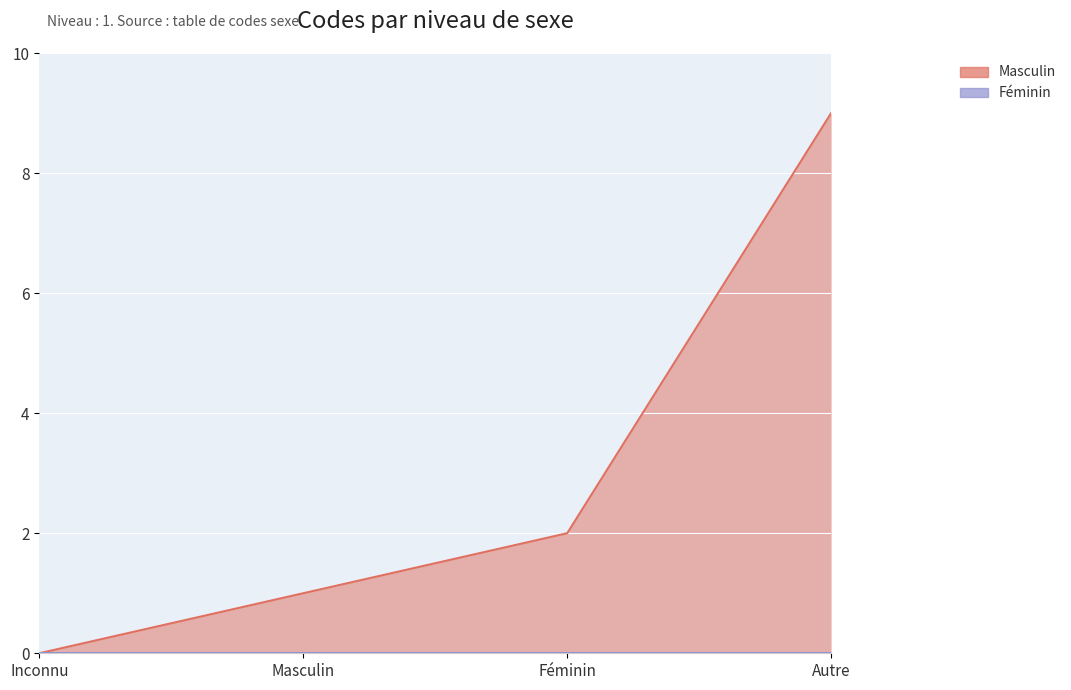

True or false: there are more than 1 points higher than both neighbors.

False